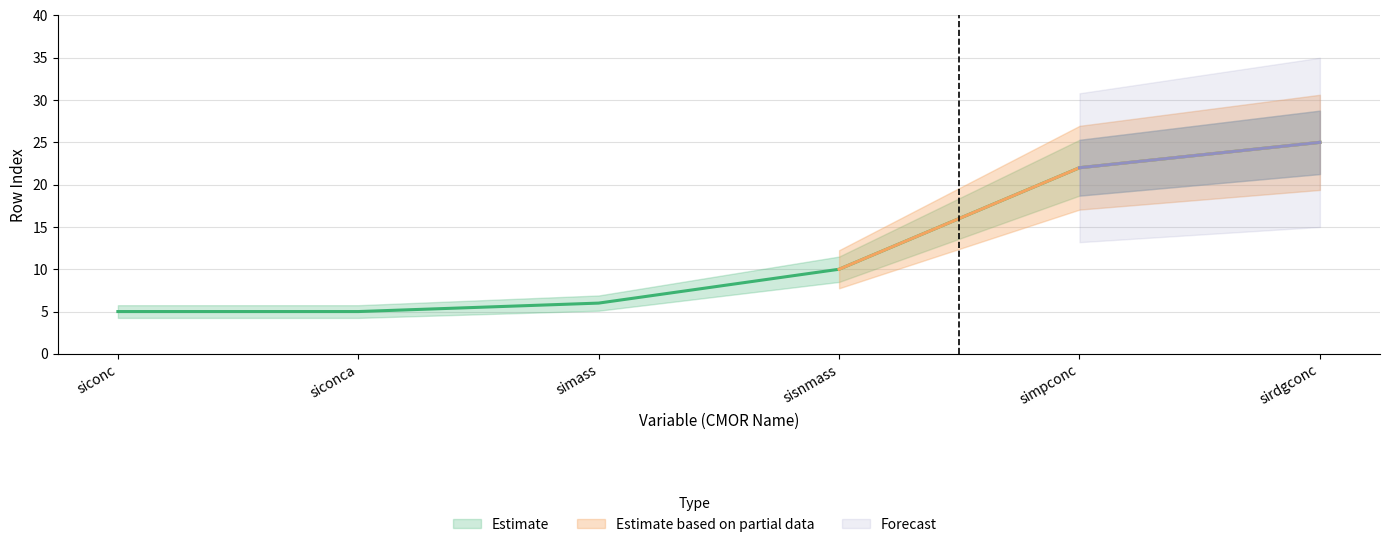

True or false: Estimate based on partial data and Forecast intersect in this chart.

False